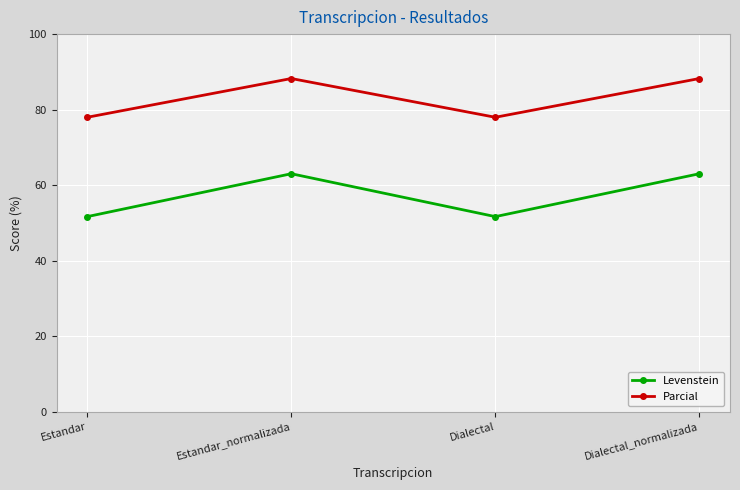

Which series has the widest spread of values?

Levenstein